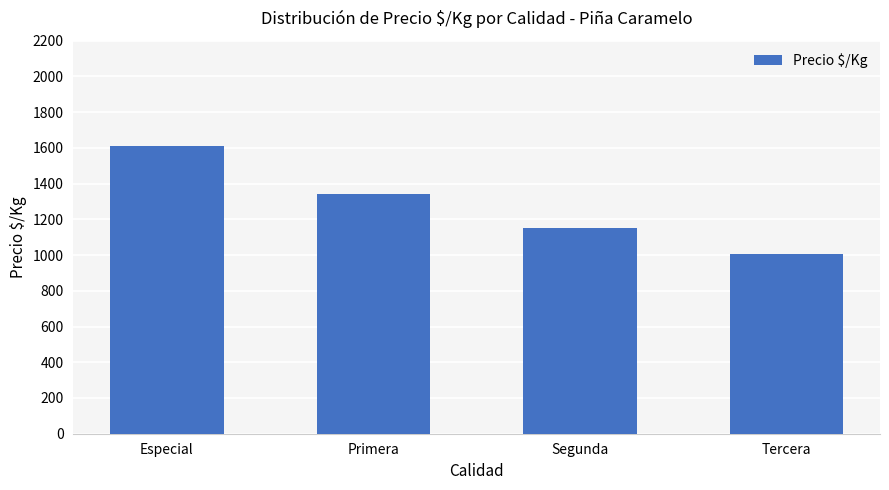

What is the maximum value shown in the chart?

1611